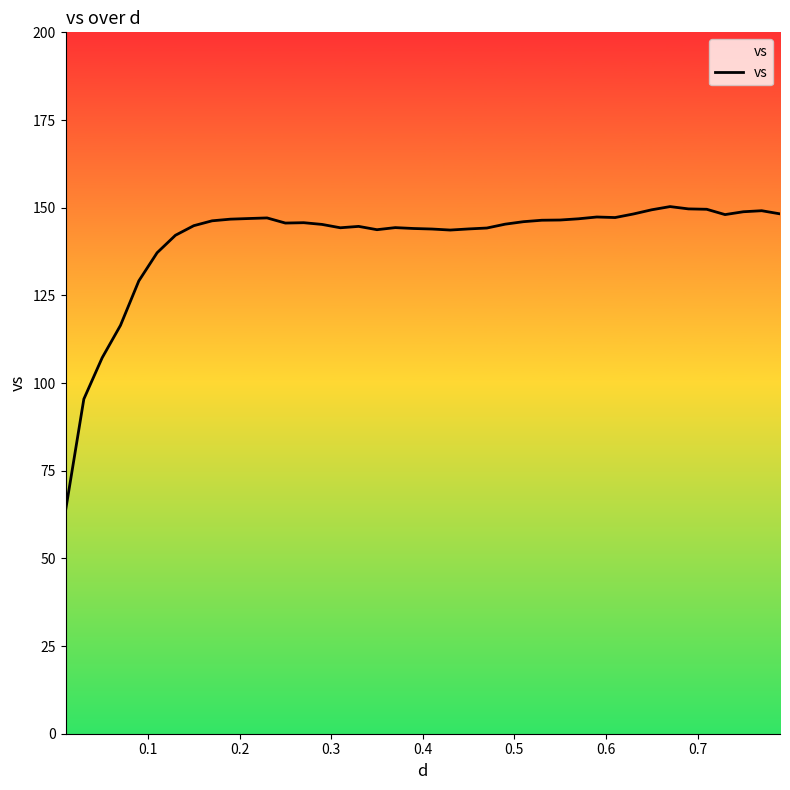

What is the minimum value shown in the chart?

63.6